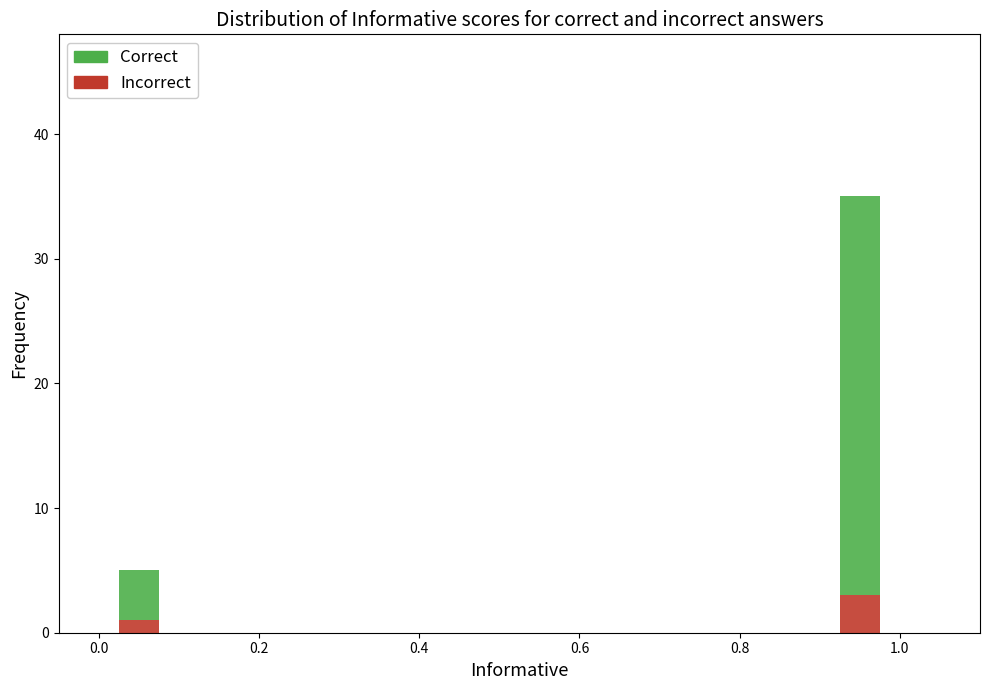

The Incorrect series shows 3 at 1.0. True or false?

True